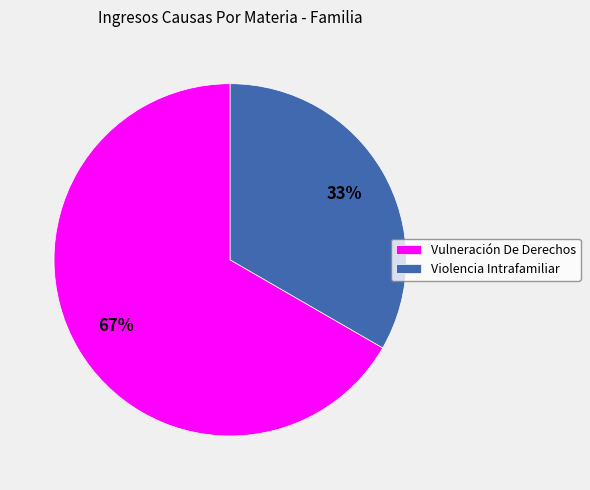

Which slice is the largest?

Vulneración De Derechos